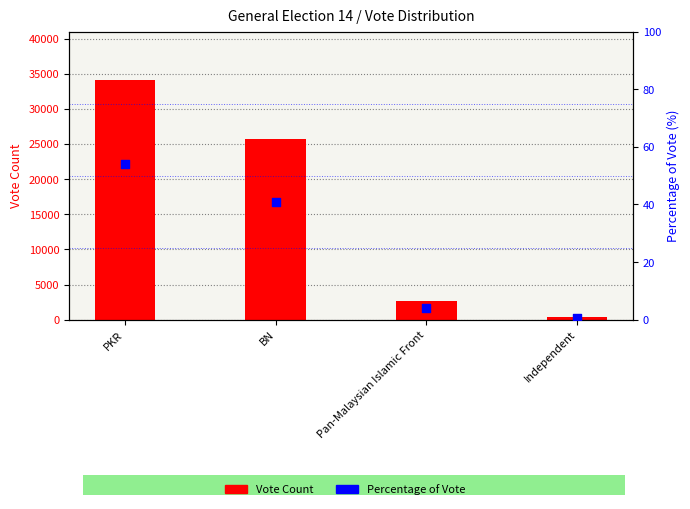

At which category is the sum across all series the highest?

PKR